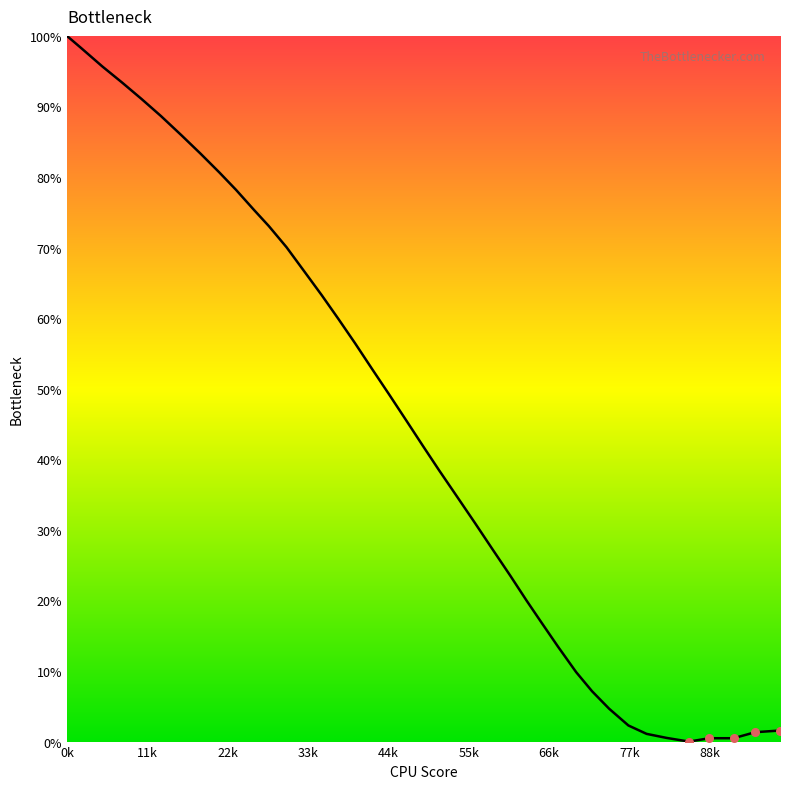

What is the maximum value shown in the chart?

100.0